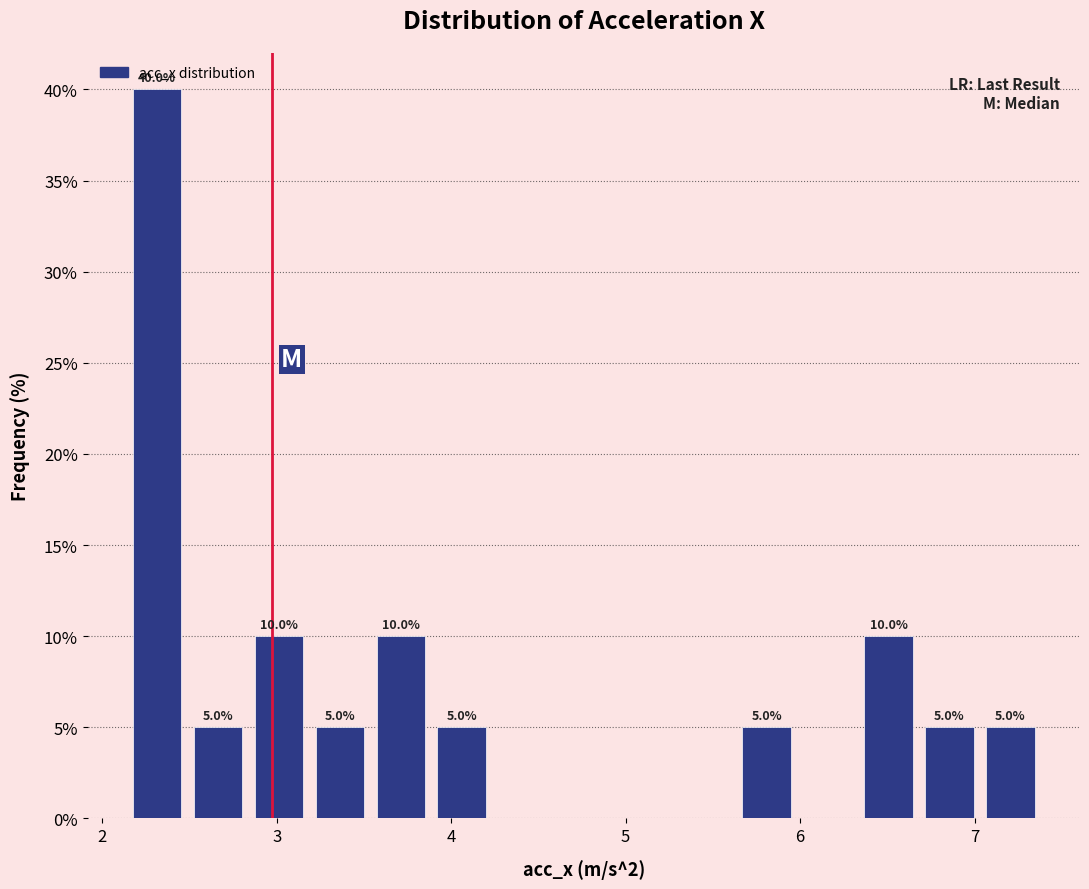

Around what value on the x-axis is the tallest bar? Give the approximate position of its centre, as read against the axis.

2.3